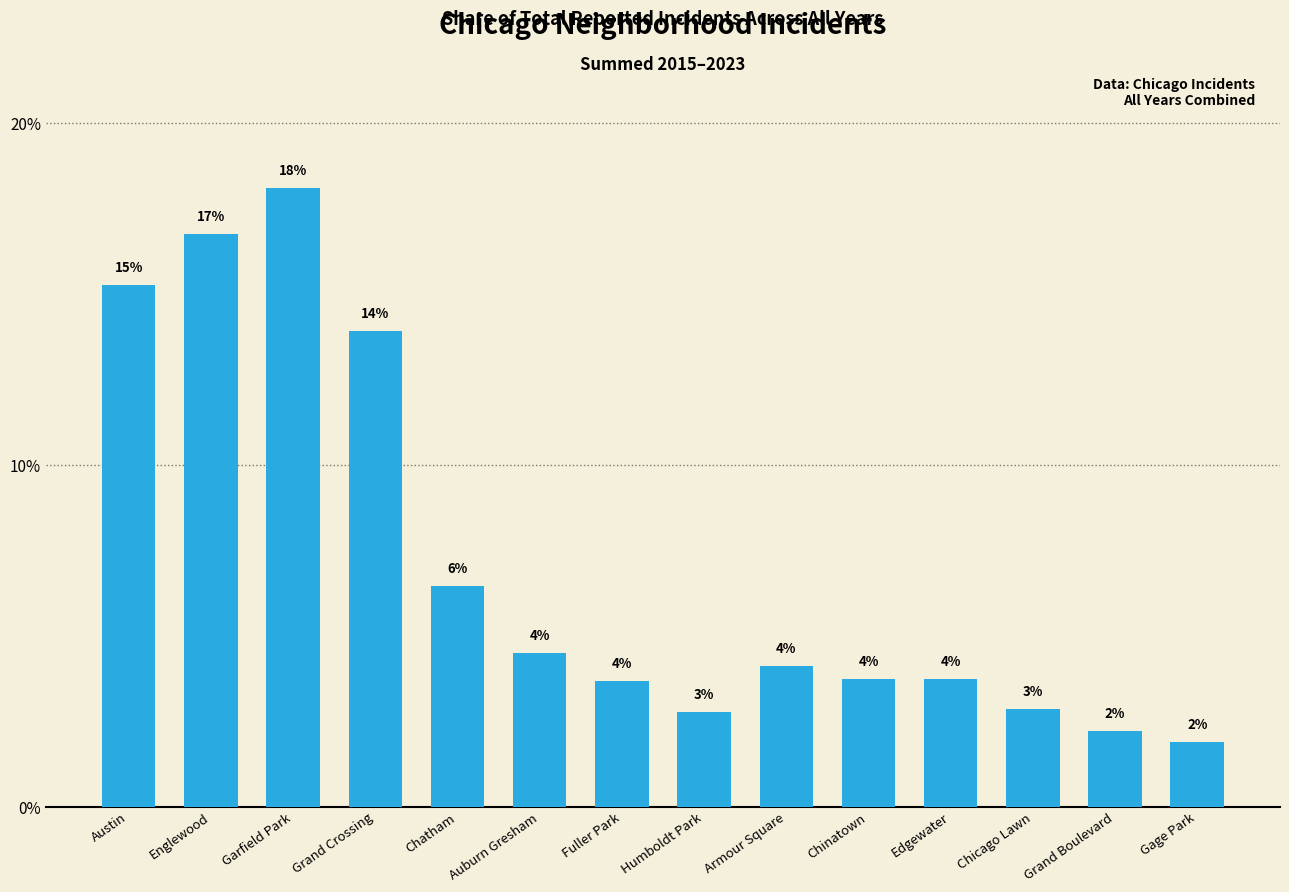

Reading right to left, extract all data points from this chart.

Gage Park=1.9	Grand Boulevard=2.2	Chicago Lawn=2.8	Edgewater=3.7	Chinatown=3.7	Armour Square=4.1	Humboldt Park=2.8	Fuller Park=3.7	Auburn Gresham=4.5	Chatham=6.5	Grand Crossing=13.9	Garfield Park=18.1	Englewood=16.8	Austin=15.3